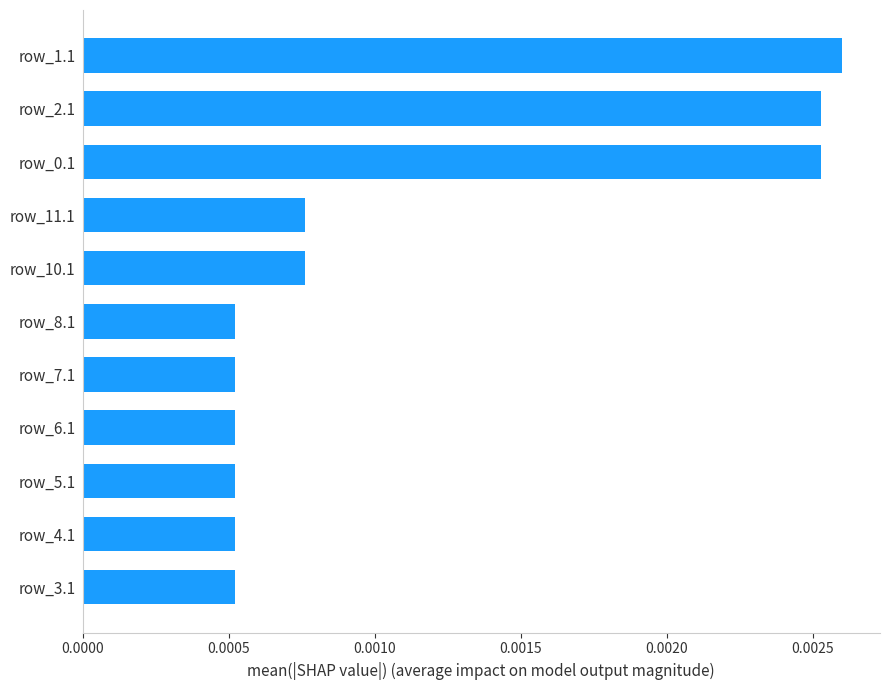

Which category has the highest value across all series?

row_1.1